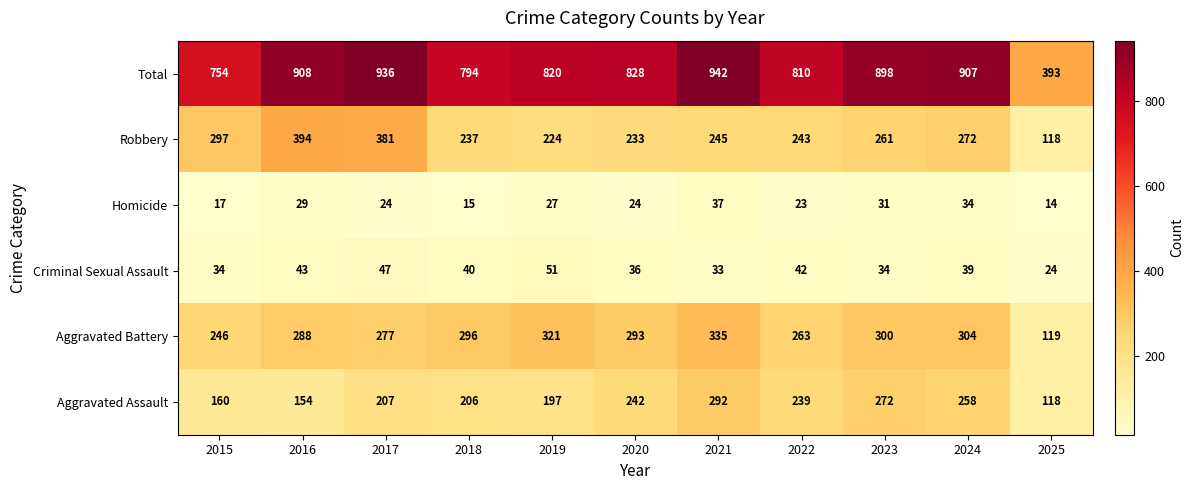

Which category has the lowest value in the Total series?

2025